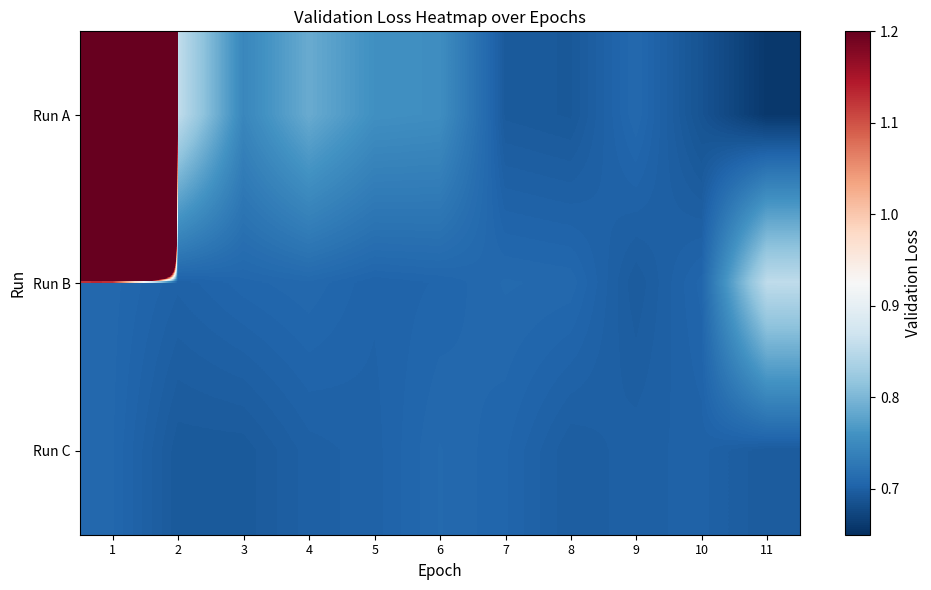

Reading right to left, transcribe all the data shown in this chart.

Run A: 11=0.7	10=0.7	9=0.7	8=0.7	7=0.7	6=0.8	5=0.8	4=0.8	3=0.7	2=0.9	1=107.3
Run B: 11=0.9	10=0.7	9=0.7	8=0.7	7=0.7	6=0.7	5=0.7	4=0.7	3=0.7	2=0.7	1=0.7
Run C: 11=0.7	10=0.7	9=0.7	8=0.7	7=0.7	6=0.7	5=0.7	4=0.7	3=0.7	2=0.7	1=0.7